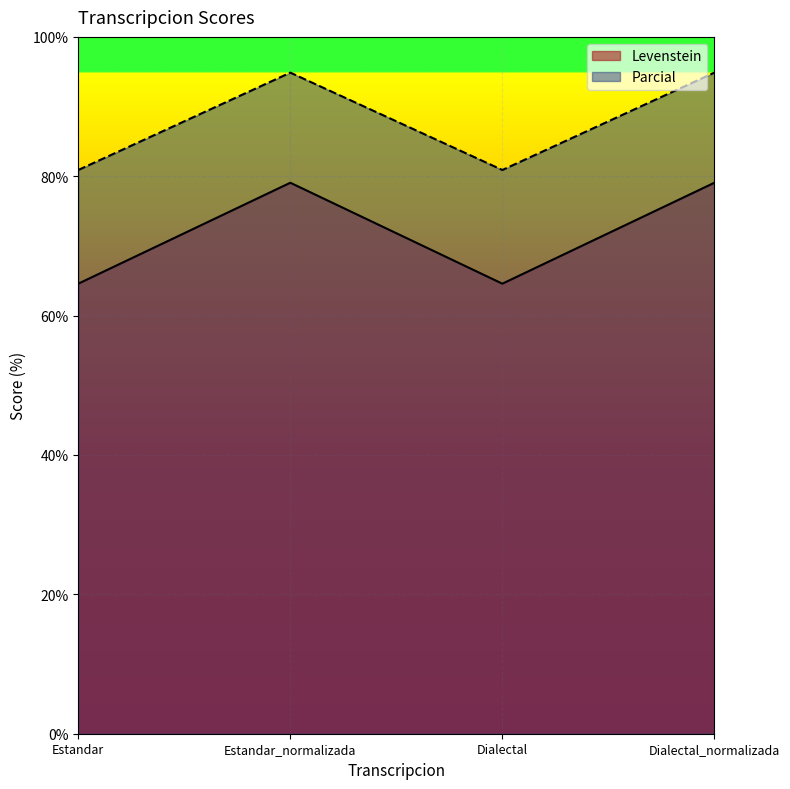

Is the value of Parcial at Estandar_normalizada greater than the value of Levenstein at Estandar?

Yes